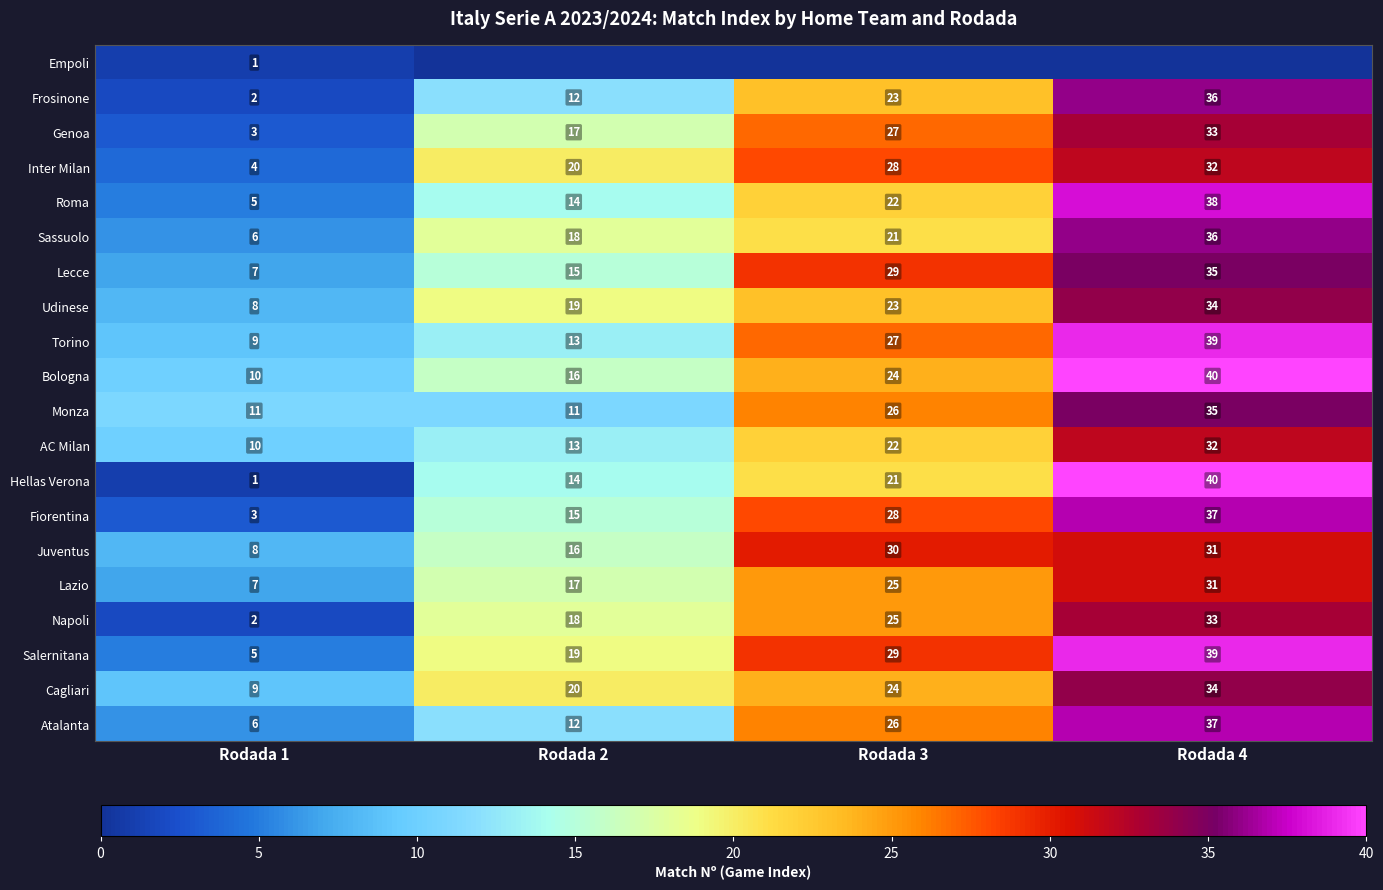

At which label does Salernitana reach its peak?

Rodada 4